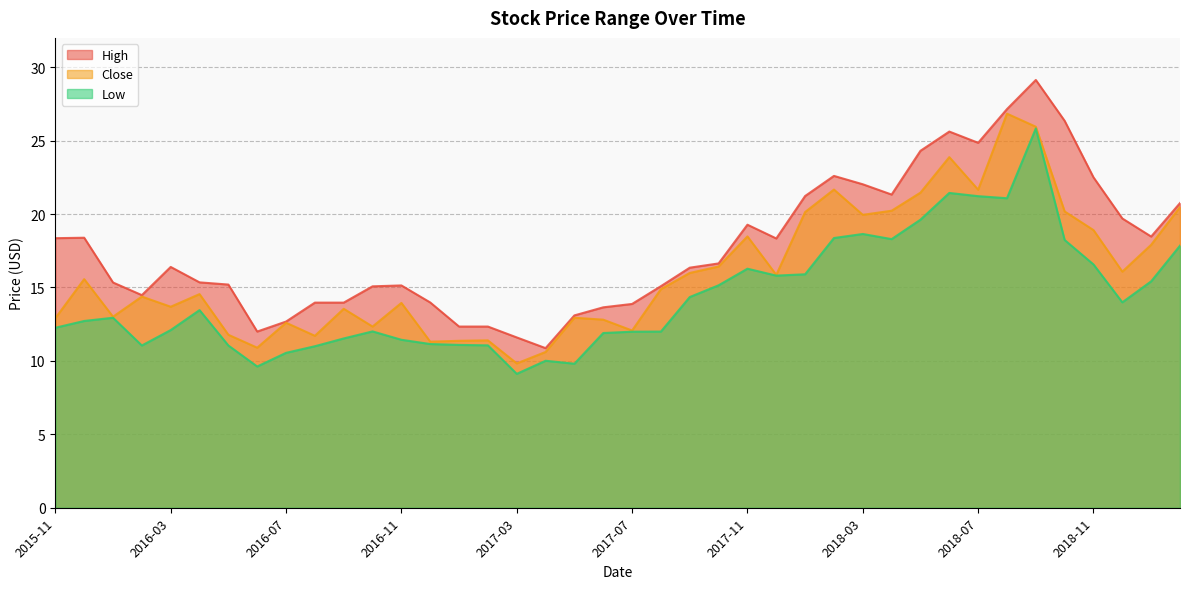

How many distinct data groups are displayed?

3